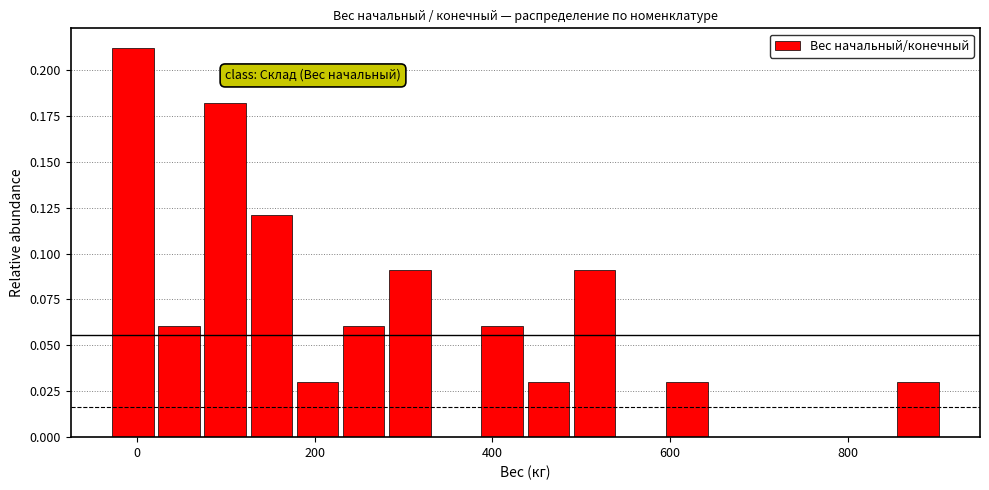

Around what value on the x-axis is the tallest bar? Give the approximate position of its centre, as read against the axis.

0